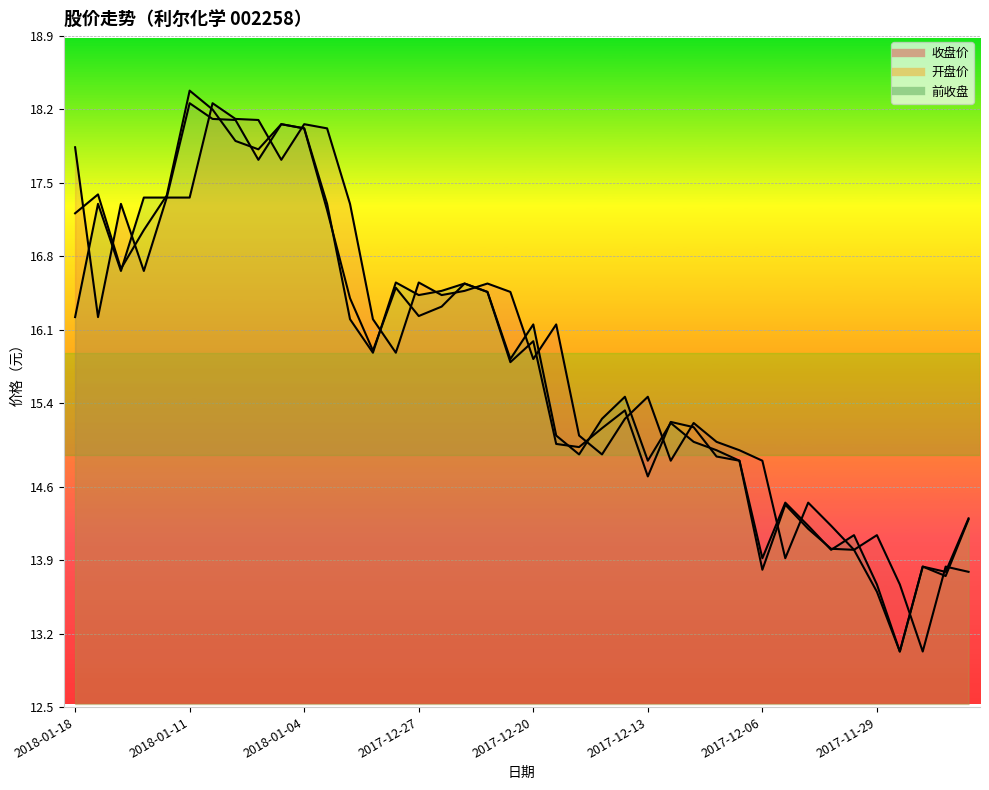

At which category does 开盘价 reach its first local valley?

2018-01-16